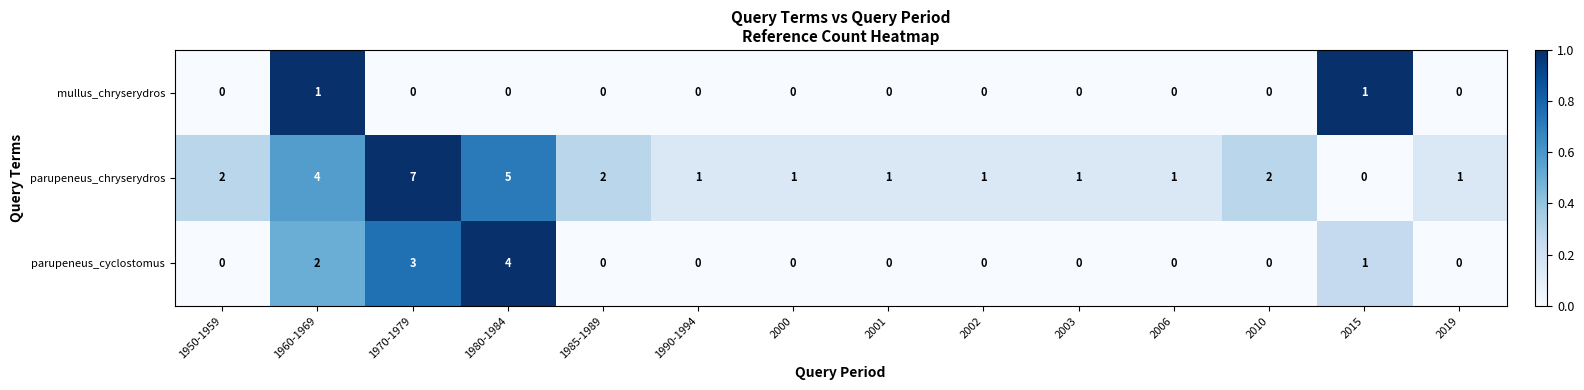

Between 2003 and 2010, which series saw the biggest shift?

parupeneus_chryserydros